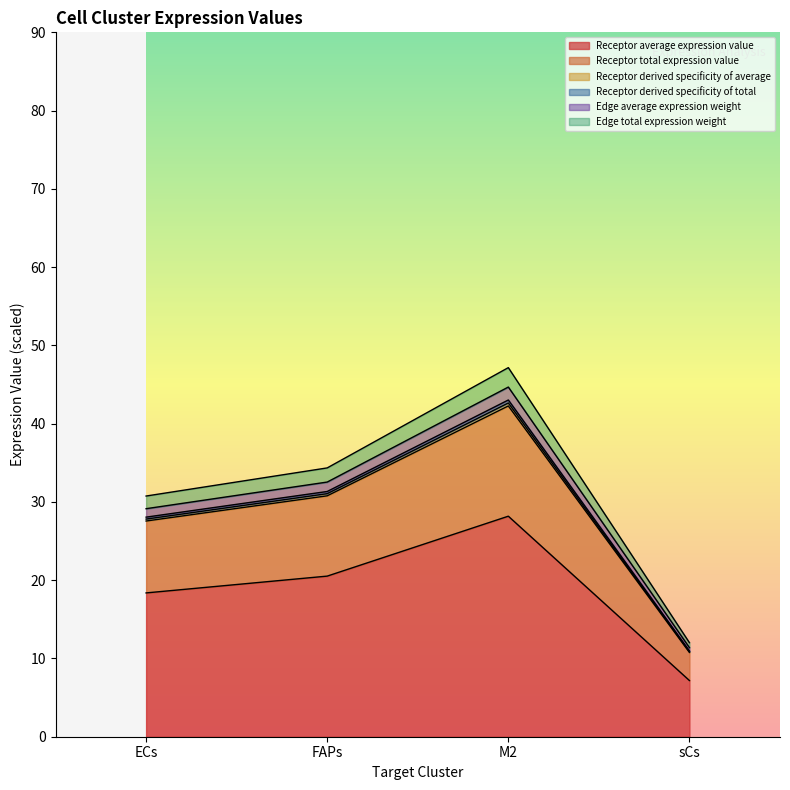

True or false: Receptor total expression value has more than 2 interior local peaks.

False